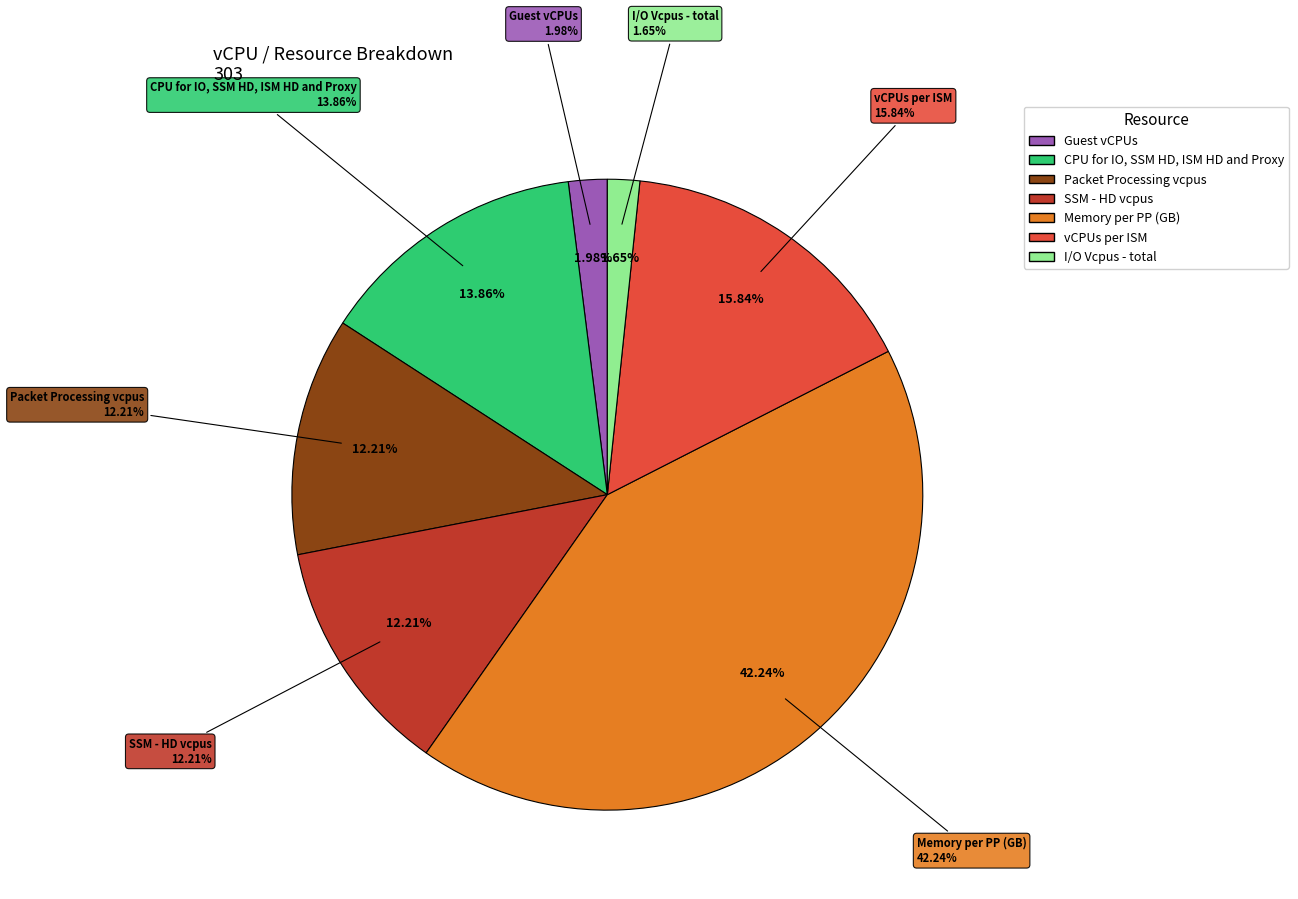

Rank the categories by value from highest to lowest.

Memory per PP (GB), vCPUs per ISM, CPU for IO, SSM HD, ISM HD and Proxy, Packet Processing vcpus, SSM - HD vcpus, Guest vCPUs, I/O Vcpus - total